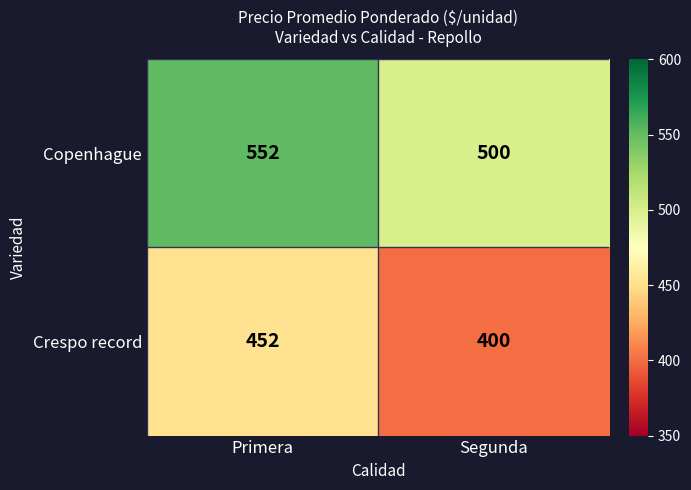

At how many categories does at least one series exceed 436?

2